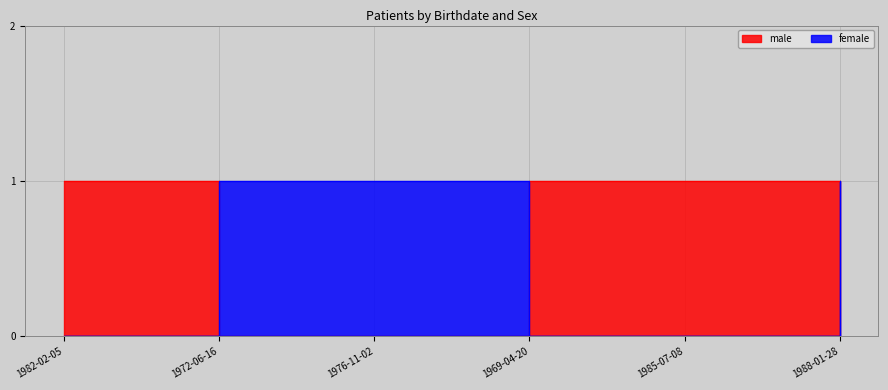

At which category is the sum across all series the highest?

1982-02-05